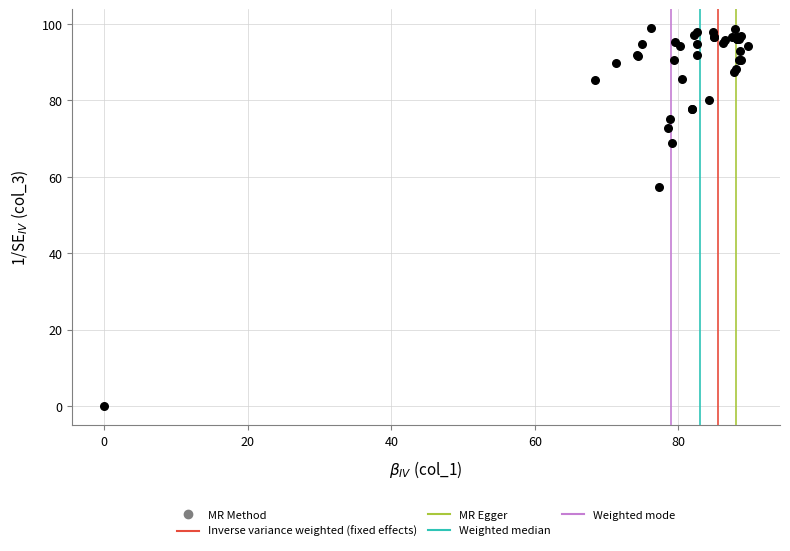

What Y value in the scatter plot is closest to 49?

57.4